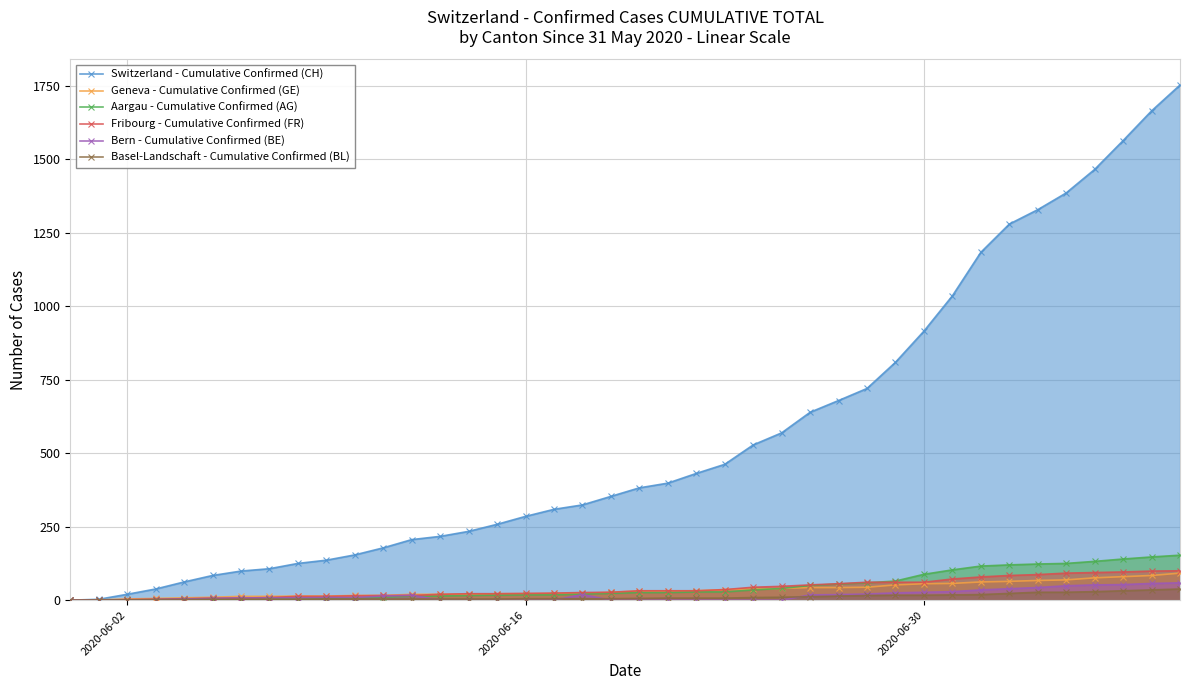

Which series has the largest total across all categories?

Switzerland - Cumulative Confirmed (CH)